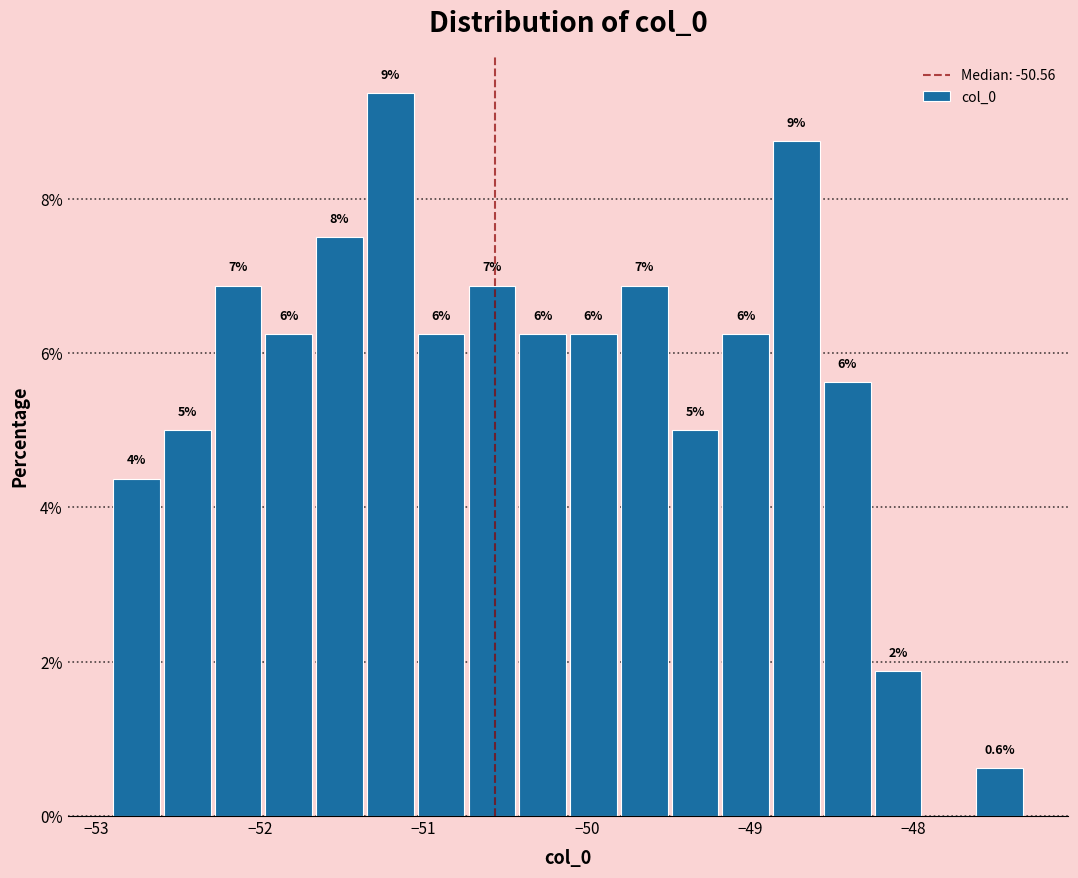

Read against the x-axis, roughly where is the centre of the tallest bar?

-51.2